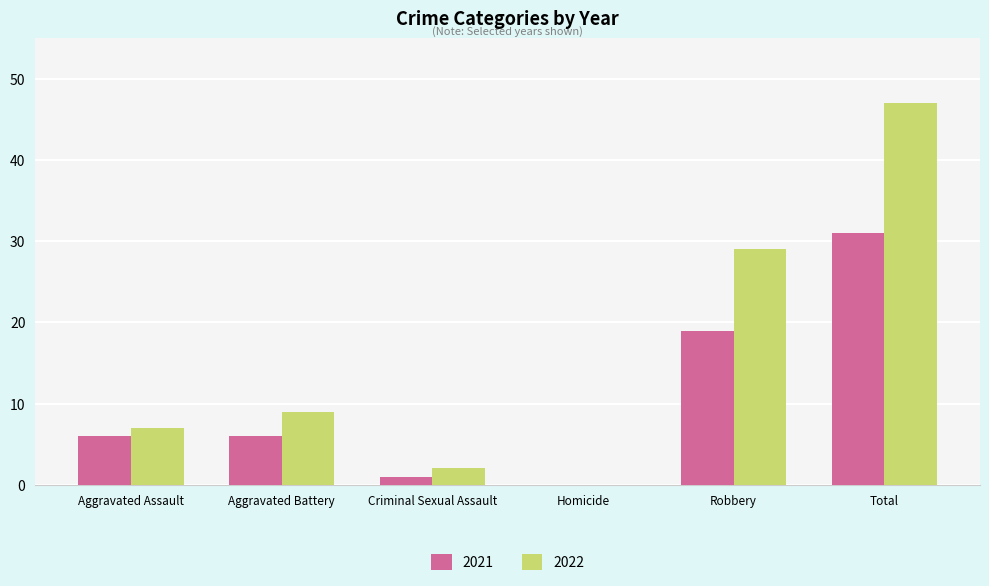

Where is 2021 nearest to the value 15?

Robbery